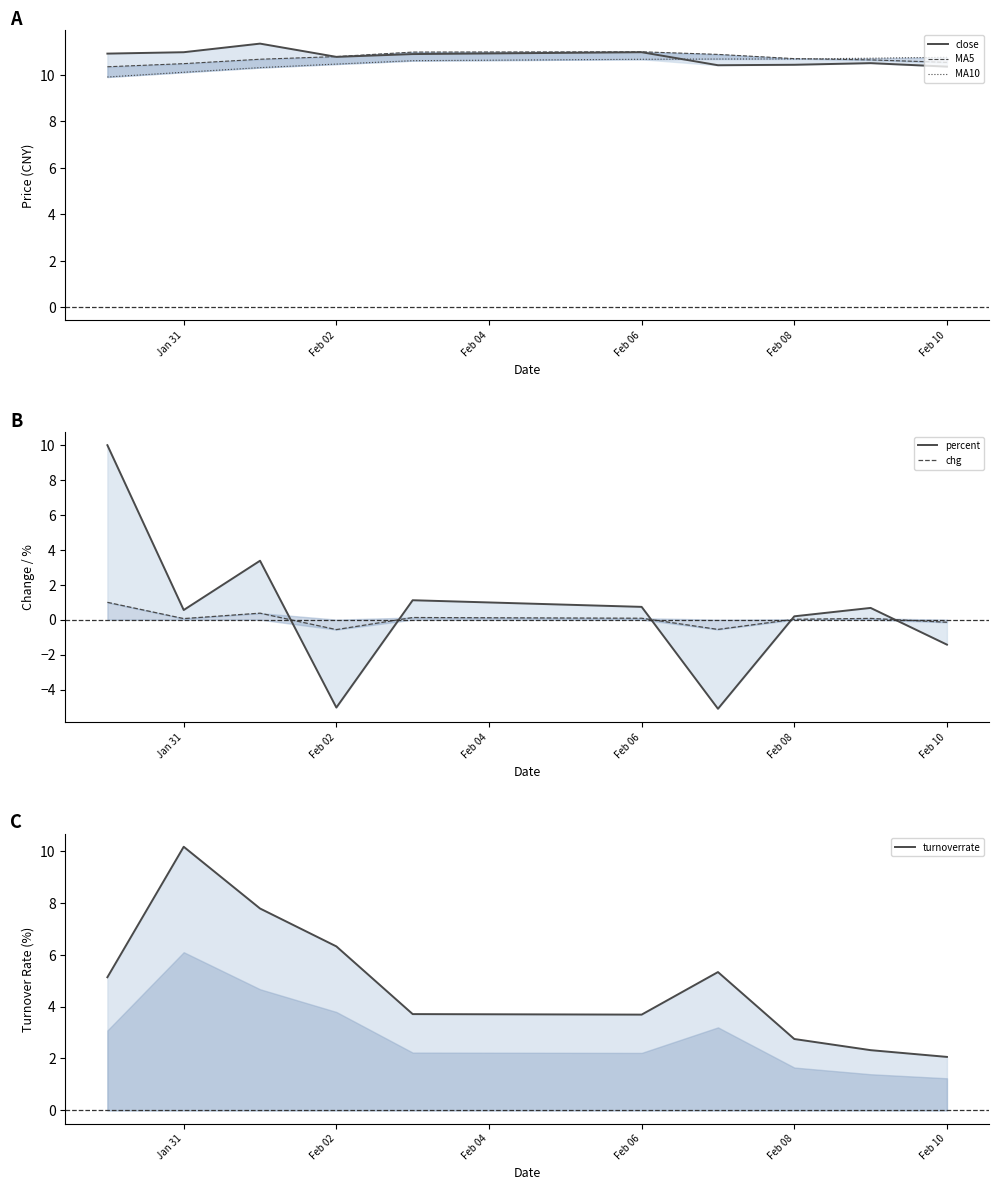

Count the number of categories in the chart.

10